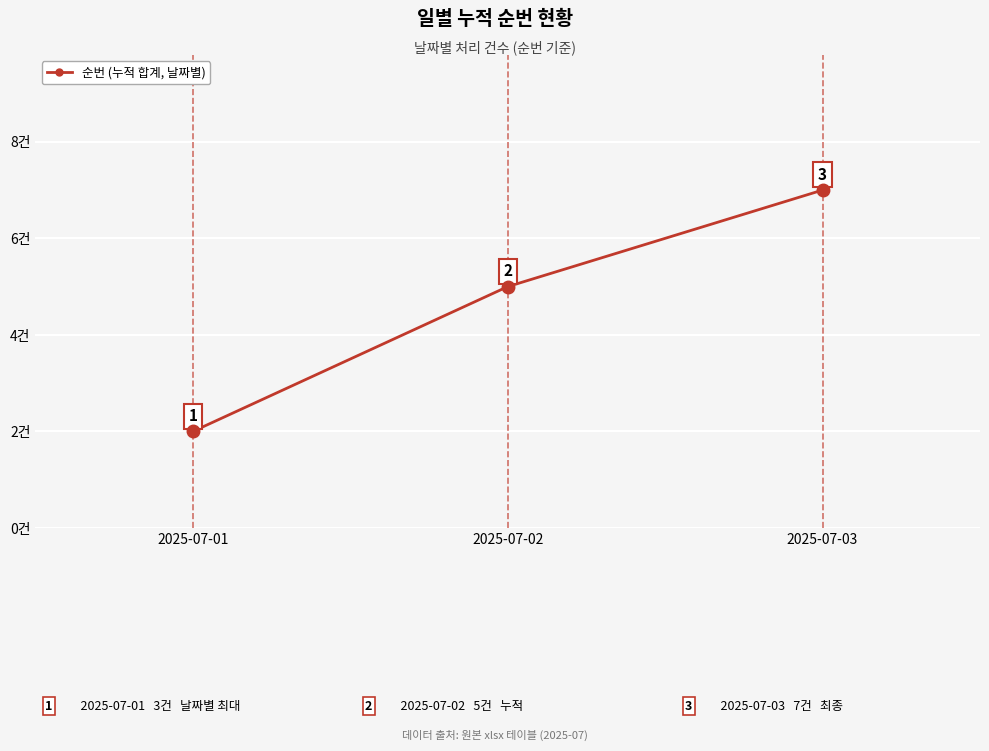

At which category does the chart reach its peak across all series?

2025-07-03